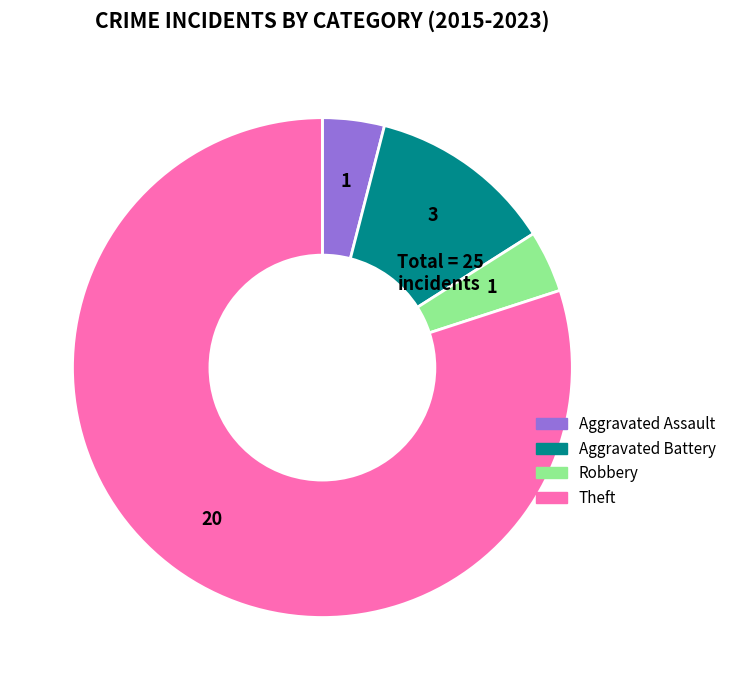

Which category has the biggest portion of the pie?

Theft